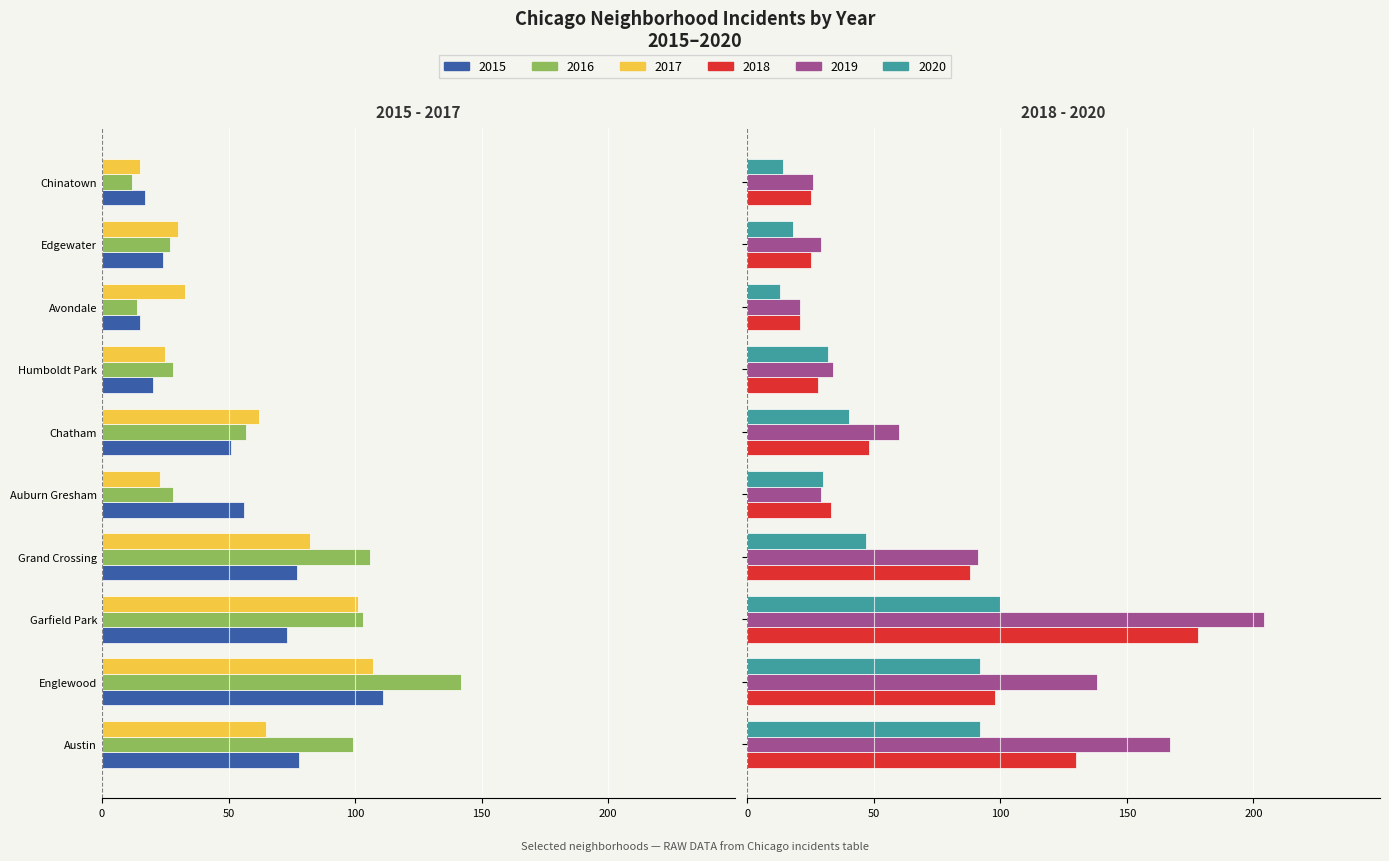

At how many categories does at least one series exceed 66?

4